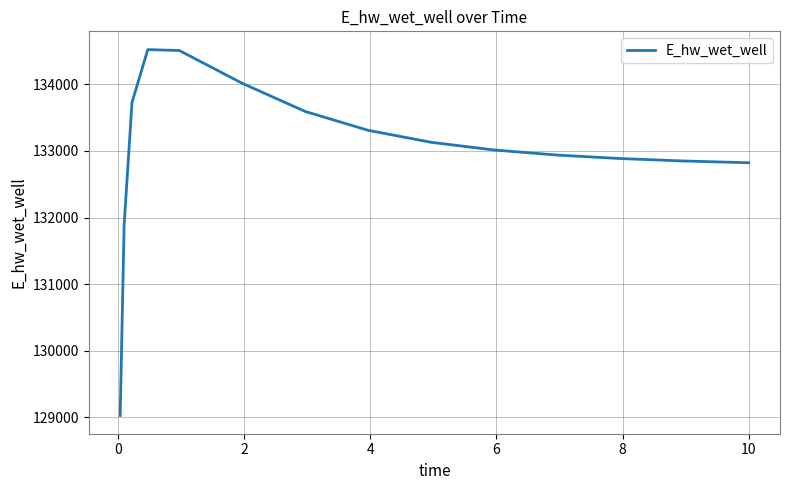

What is the average value?

133003.9